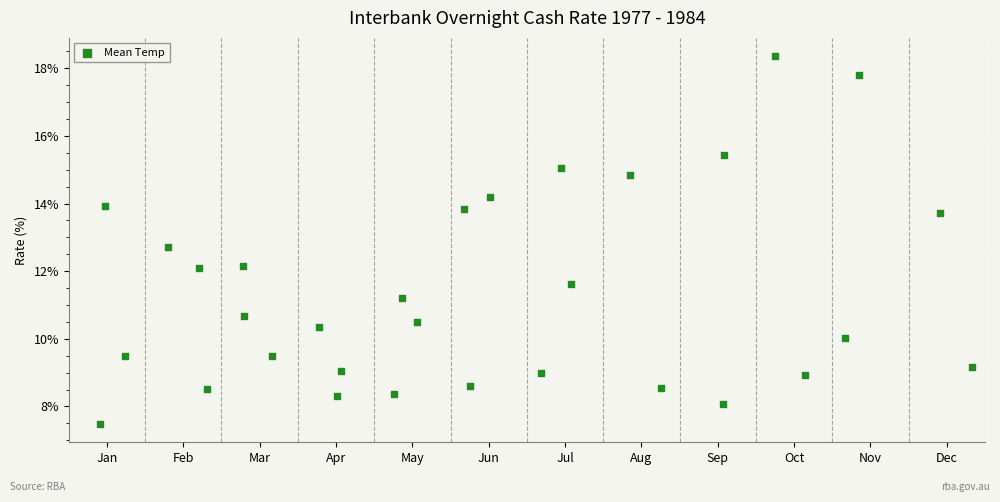

What is the range of Y values (max minus min)?

10.9